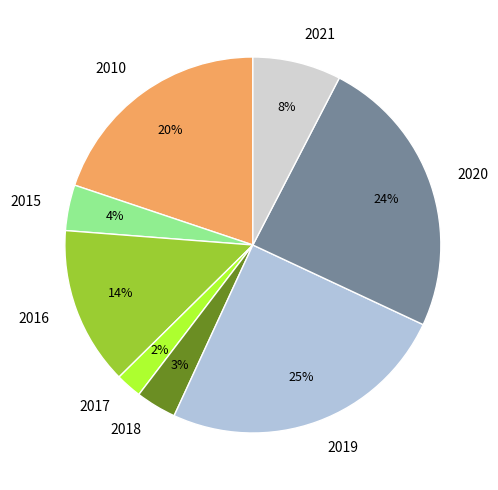

How many slices are in this pie chart?

8